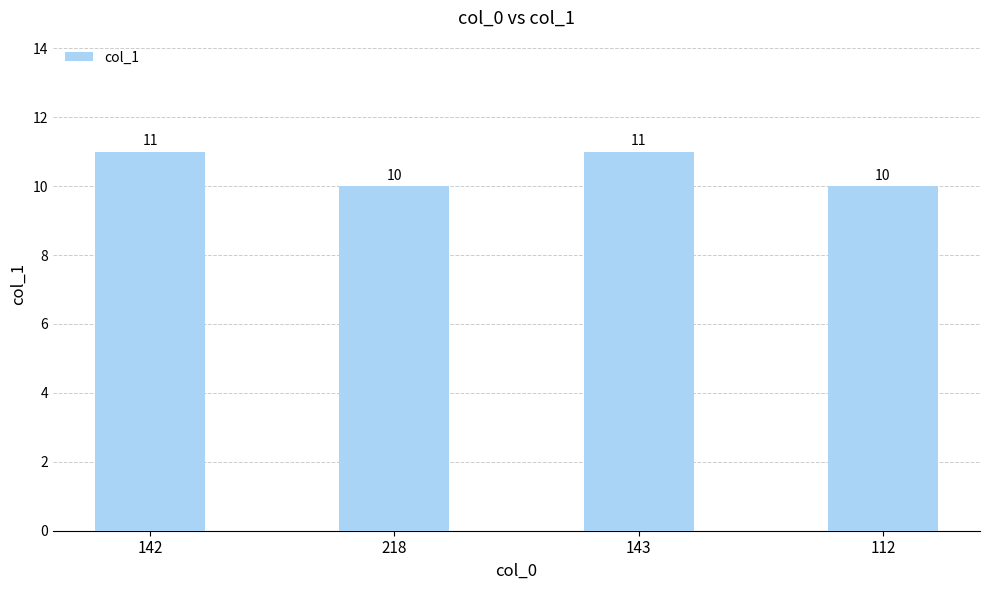

What value does the data have at 112?

10